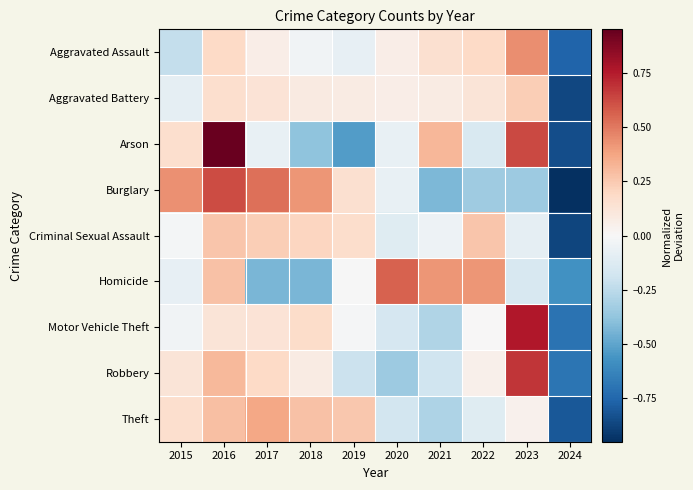

What is the spread (max minus min) of values at 2015?

0.7